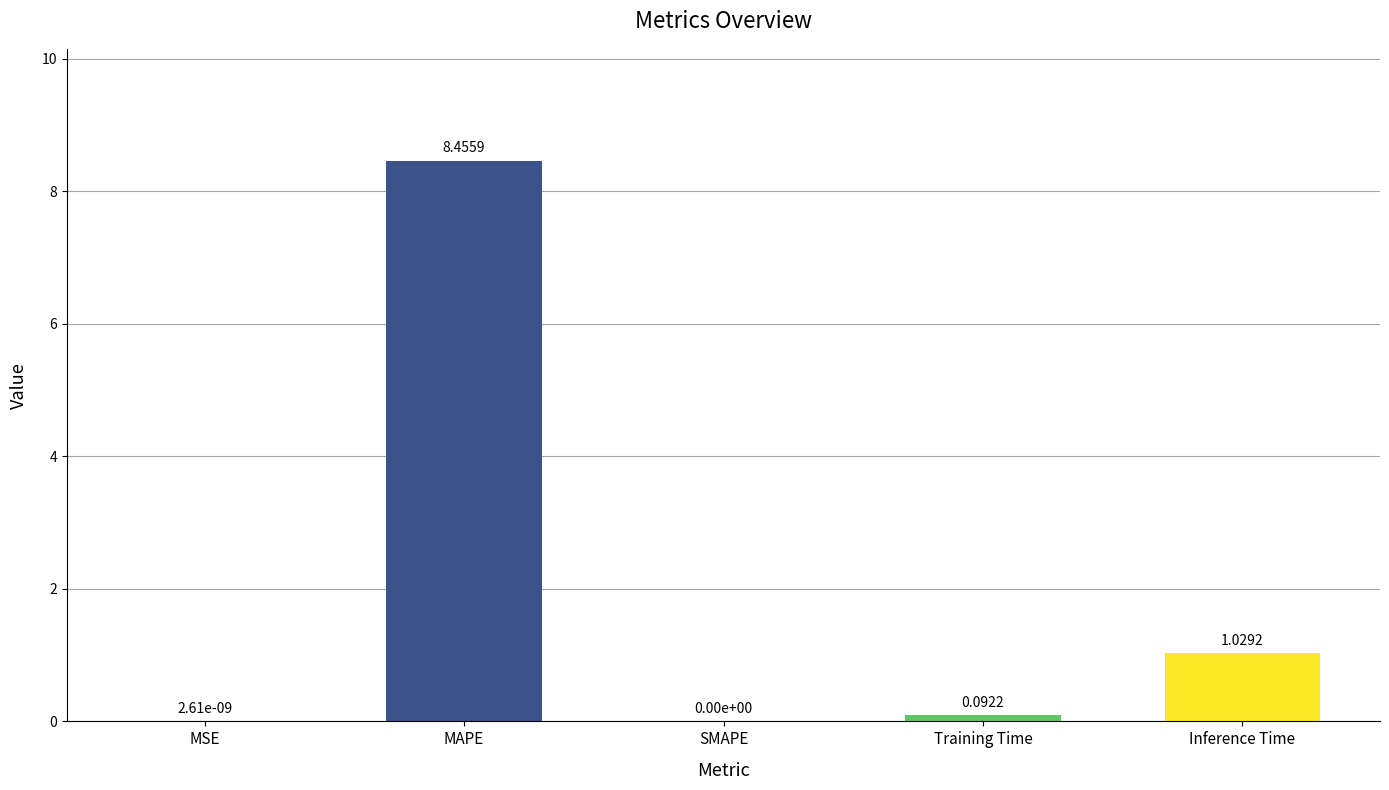

At which label is the value closest to 4?

Inference Time